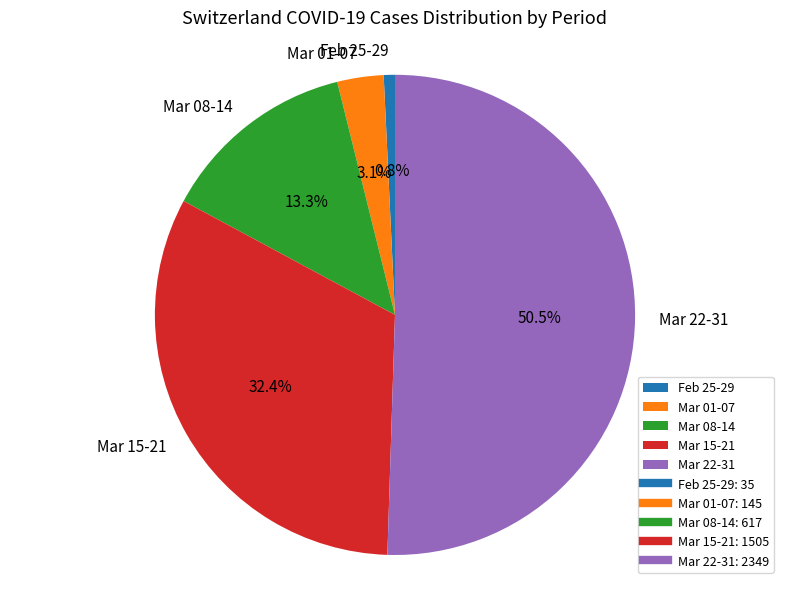

Rank the categories by value from lowest to highest.

Feb 25-29, Mar 01-07, Mar 08-14, Mar 15-21, Mar 22-31